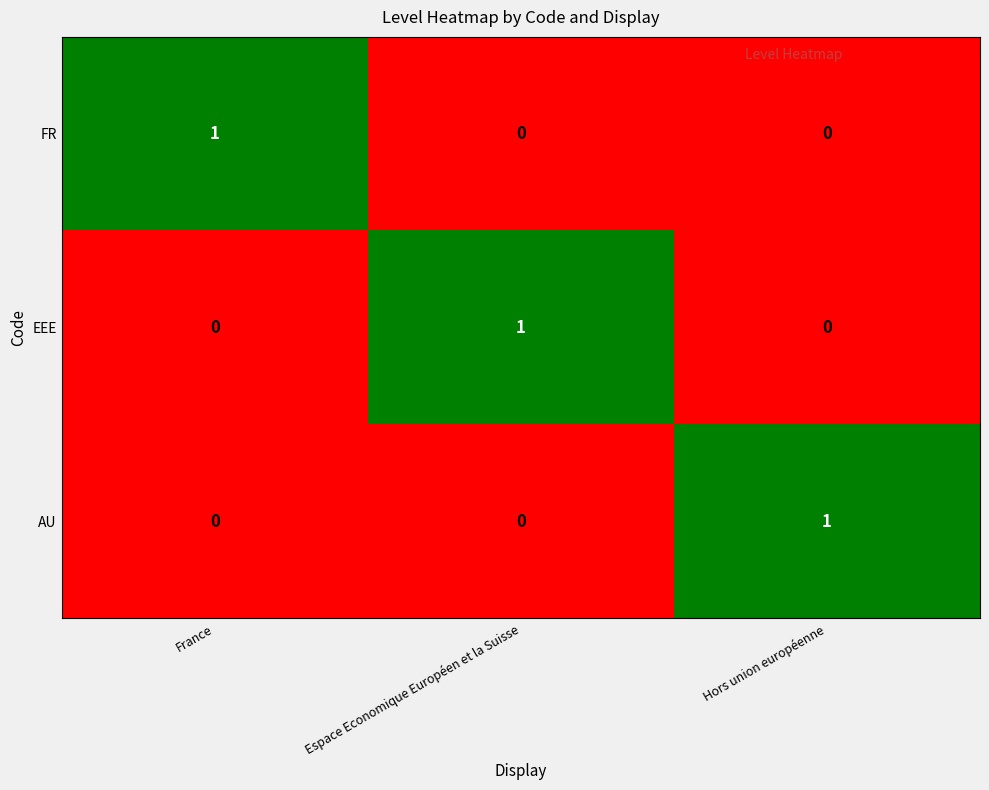

Which category has the highest value in the EEE series?

Espace Economique Européen et la Suisse